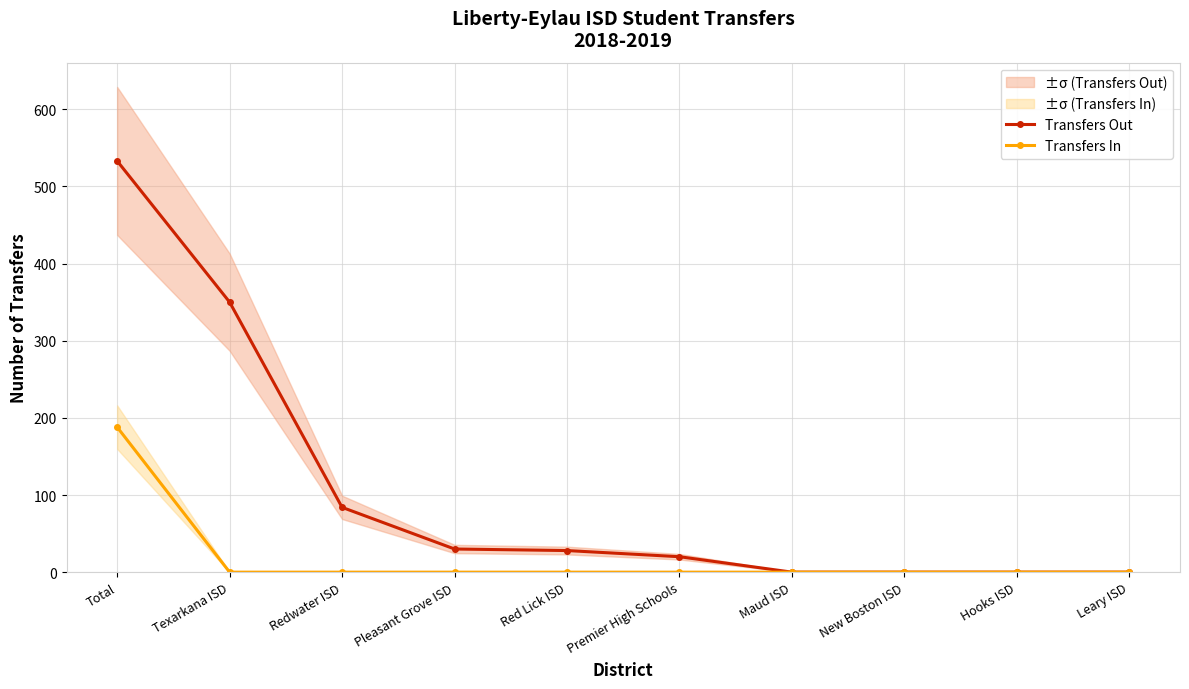

True or false: Transfers In and Transfers Out cross at least once.

False